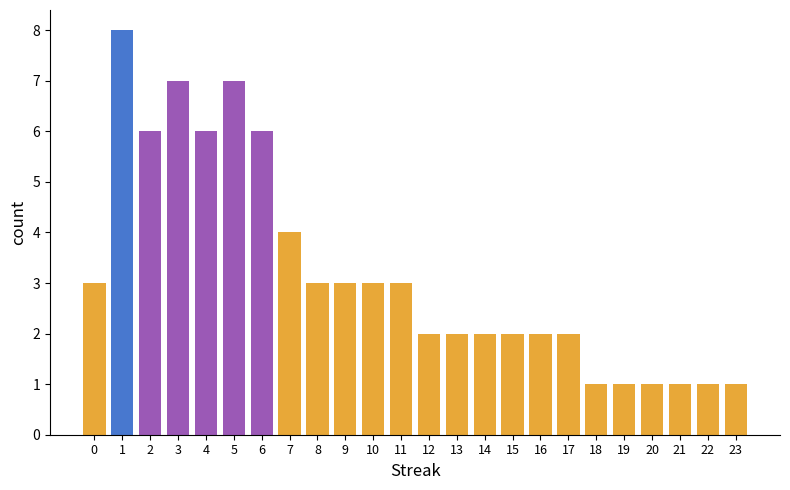

What is the difference between the maximum and minimum values?

7